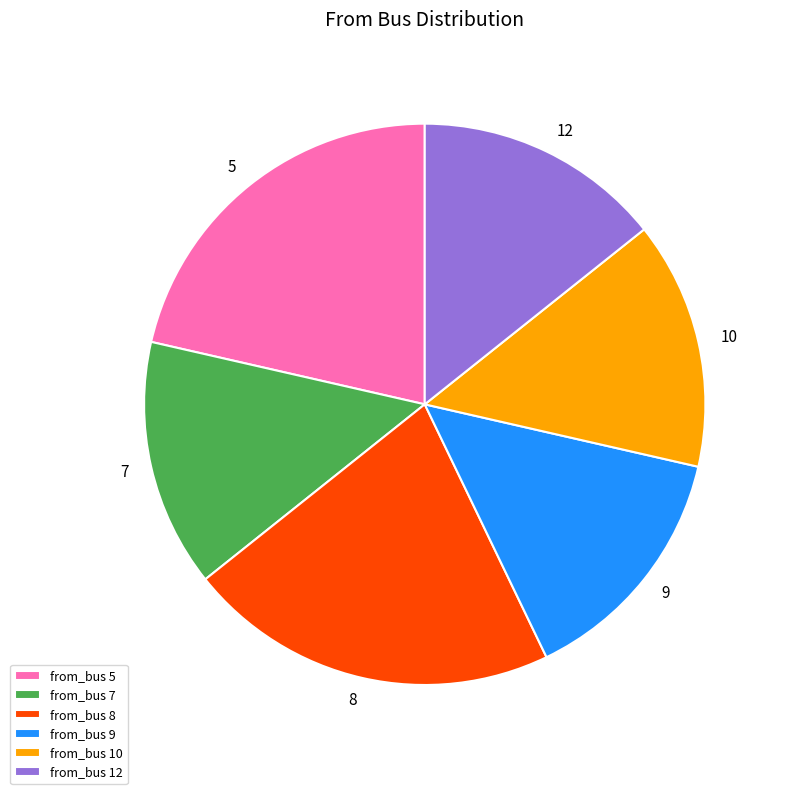

What is the ratio of the value at from_bus 10 to the value at from_bus 12?

1.0